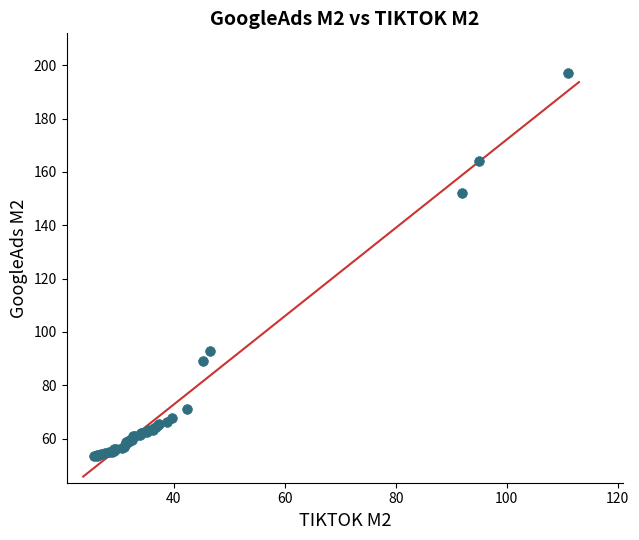

What Y value in the scatter plot is closest to 125?

152.0